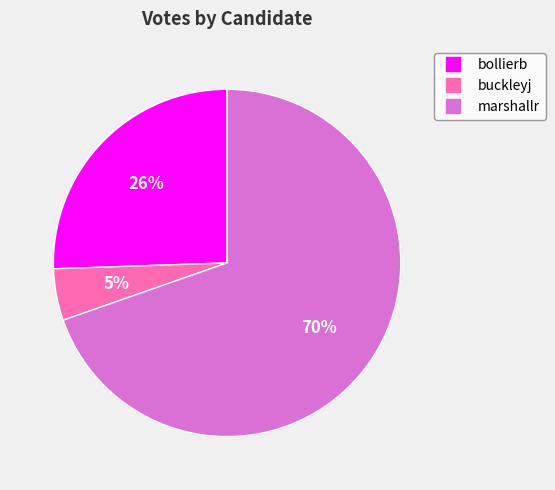

Between marshallr and buckleyj, which is larger?

marshallr